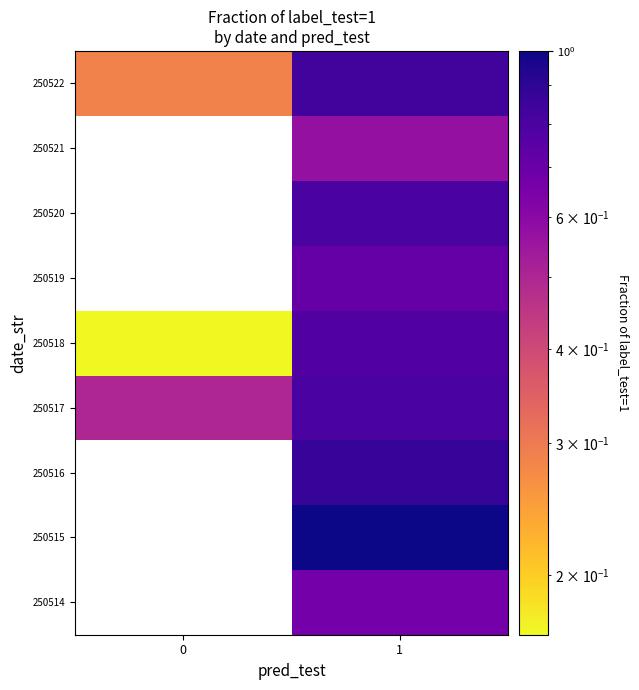

At how many categories does at least one series exceed 0?

2